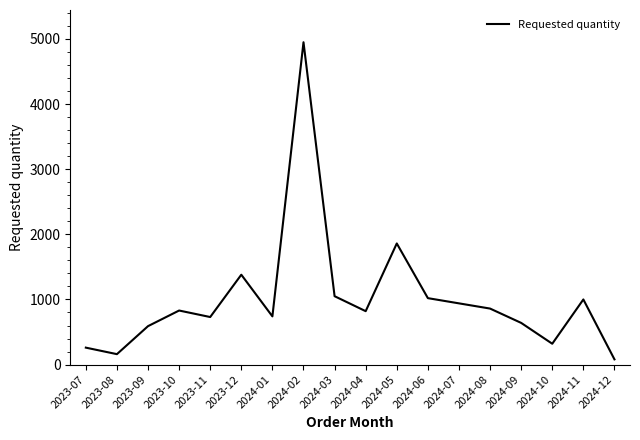

Where is the data nearest to the value 2515?

2024-05